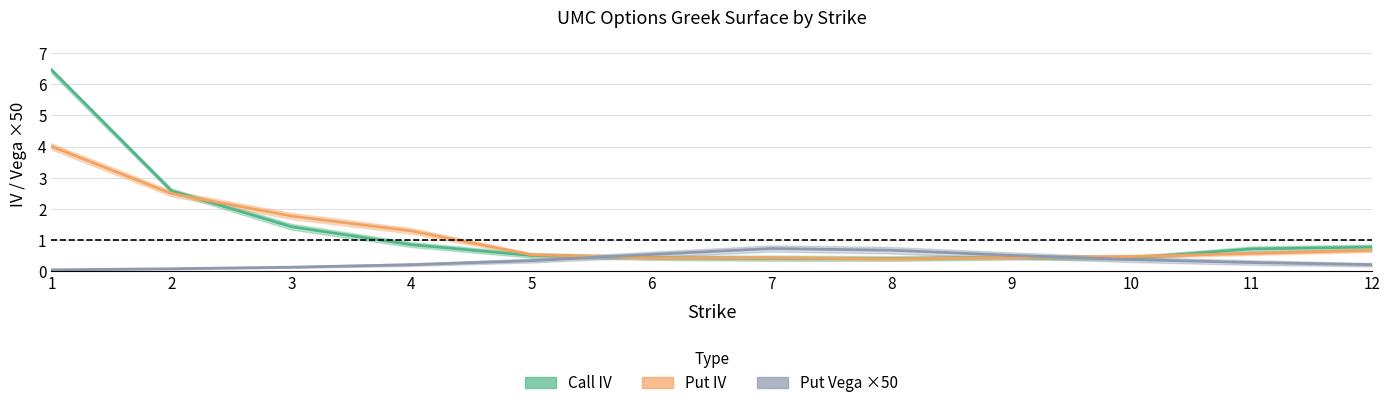

The value of Put Vega ×50 at 1 is 0.0. True or false?

True